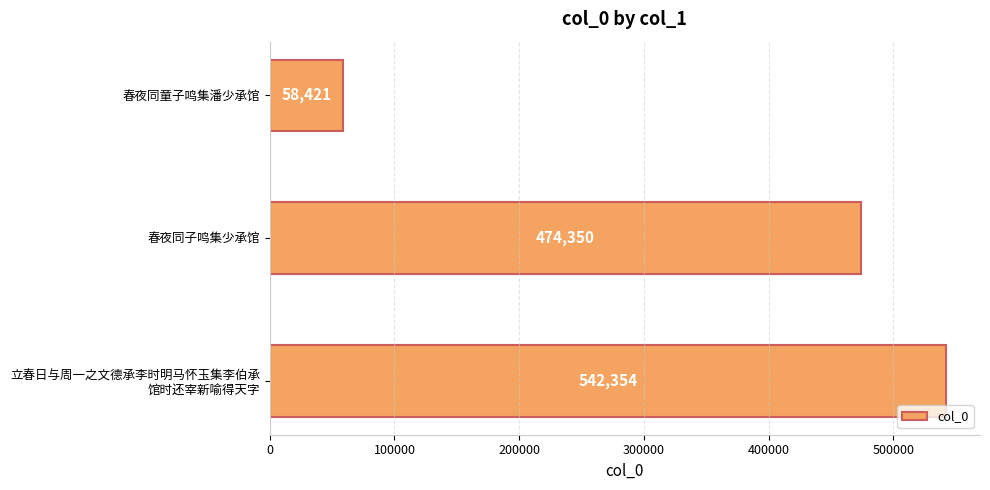

Which category has the highest value across all series?

立春日与周一之文德承李时明马怀玉集李伯承
馆时还宰新喻得天字